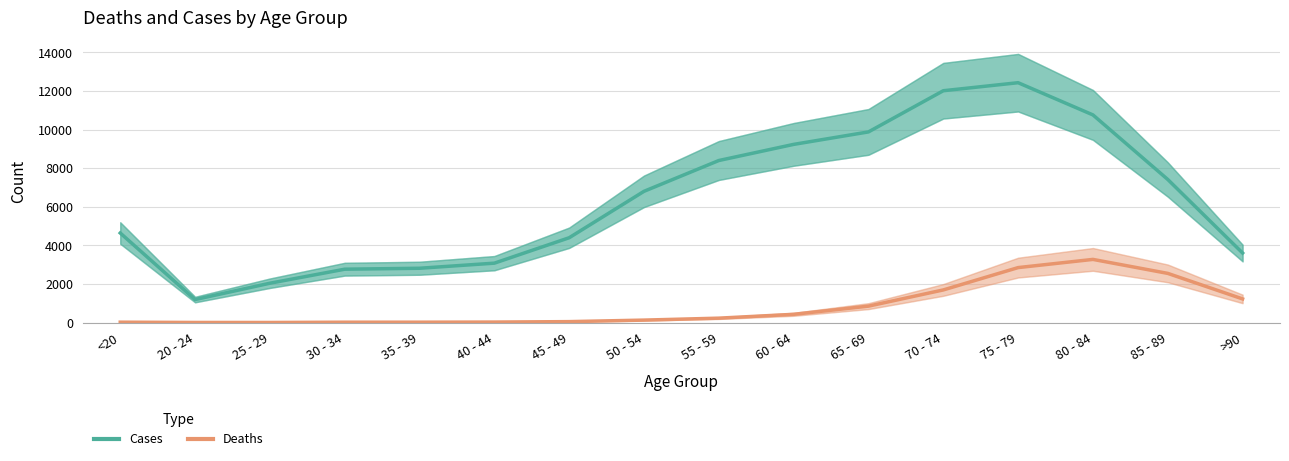

What is the difference between the second highest and second lowest values in the Cases series?

9980